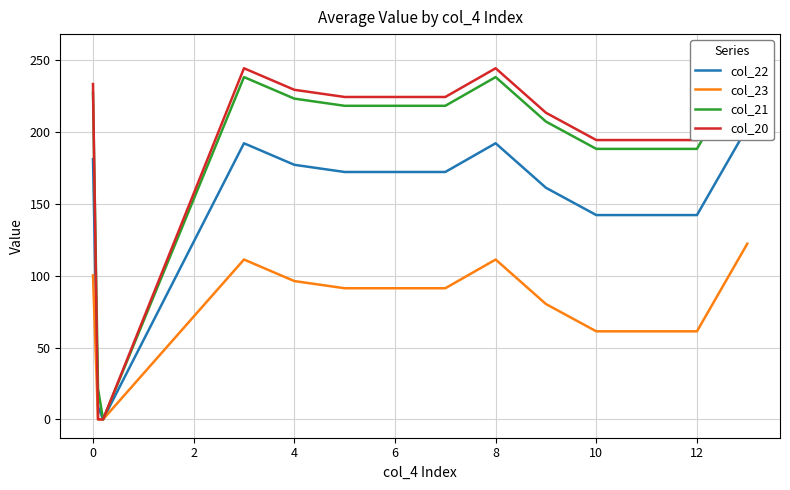

What is the sum of all col_22 values?

2060.2